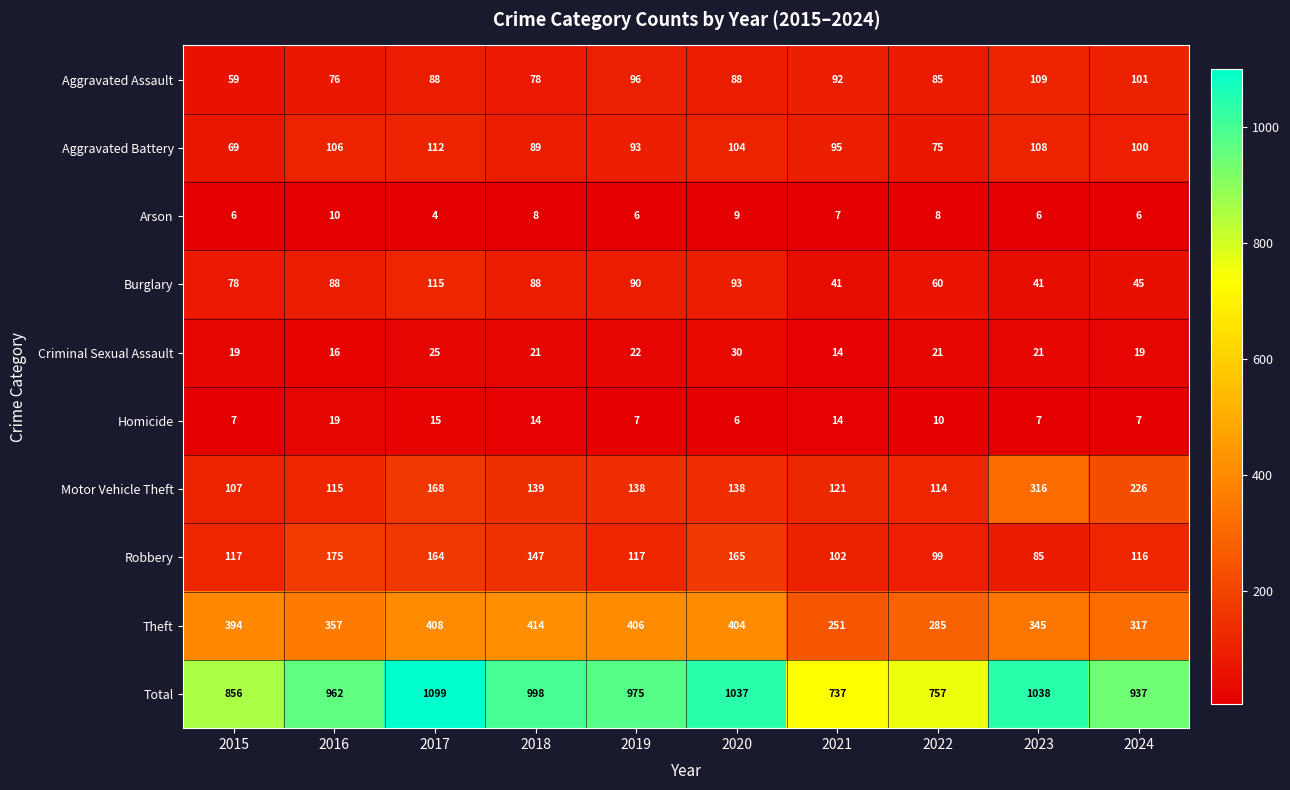

What is the difference between the maximum and second lowest values in the Criminal Sexual Assault series?

14